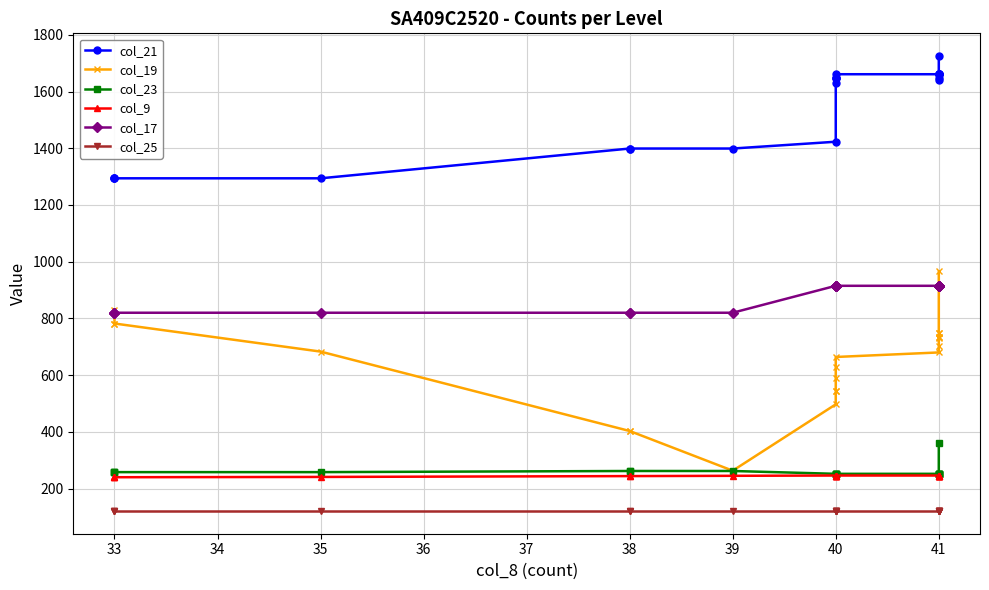

True or false: col_9 has a value of 240 at 33.

True